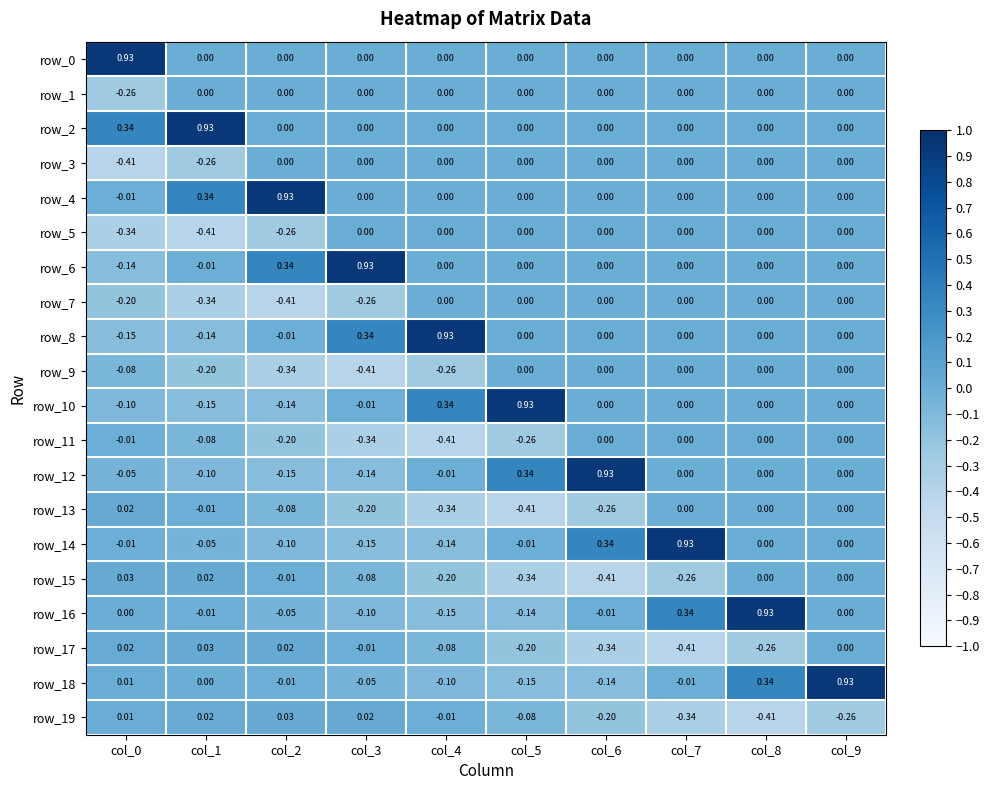

How many values in the row_2 series exceed 0?

2